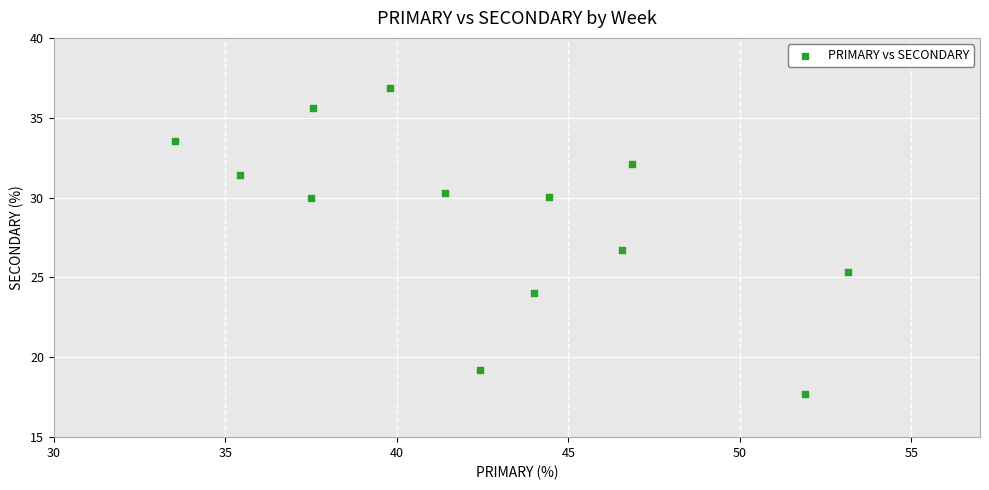

What Y value in the scatter plot is closest to 27?

26.7